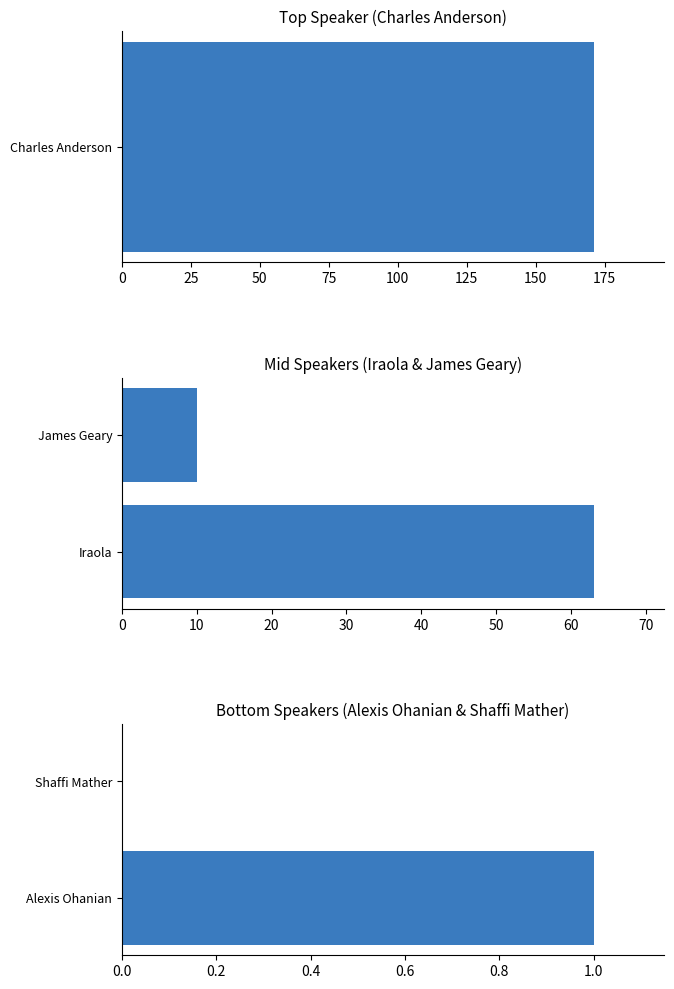

The Iraola & James Geary series shows 10 at James Geary. True or false?

True